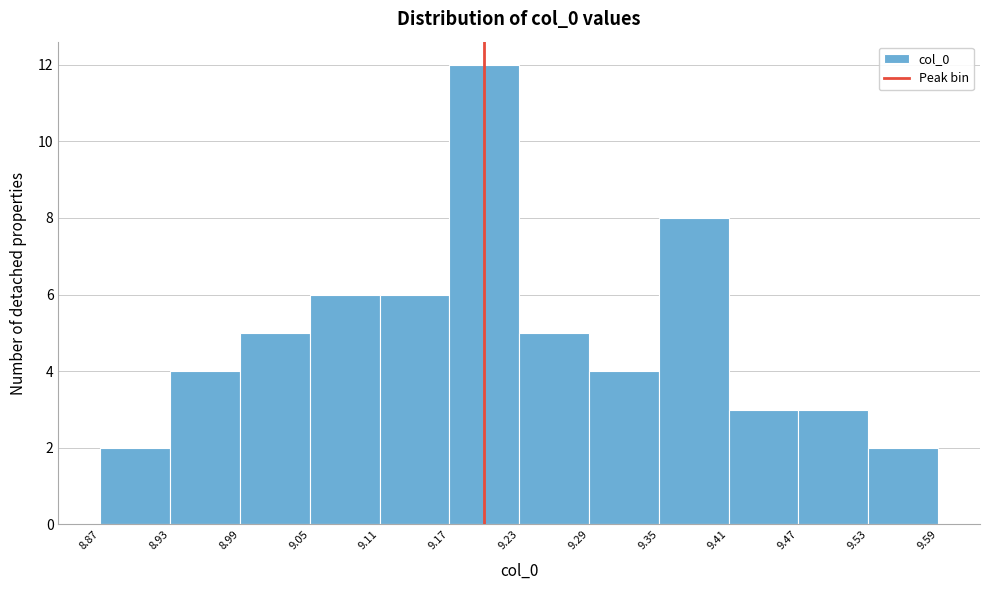

Over which range of the x-axis is the bar tallest?

9.17 to 9.23